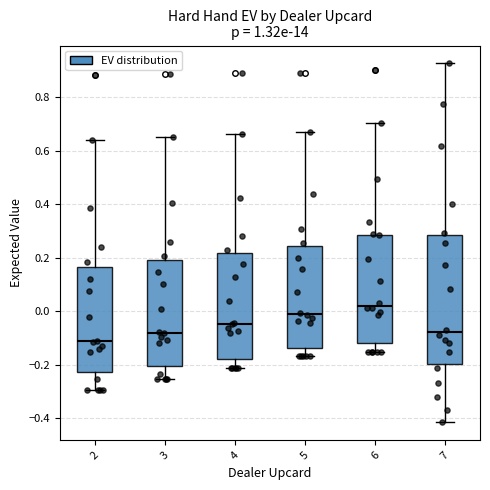

Comparing the boxes themselves (not the whiskers), which one is the tallest?

7